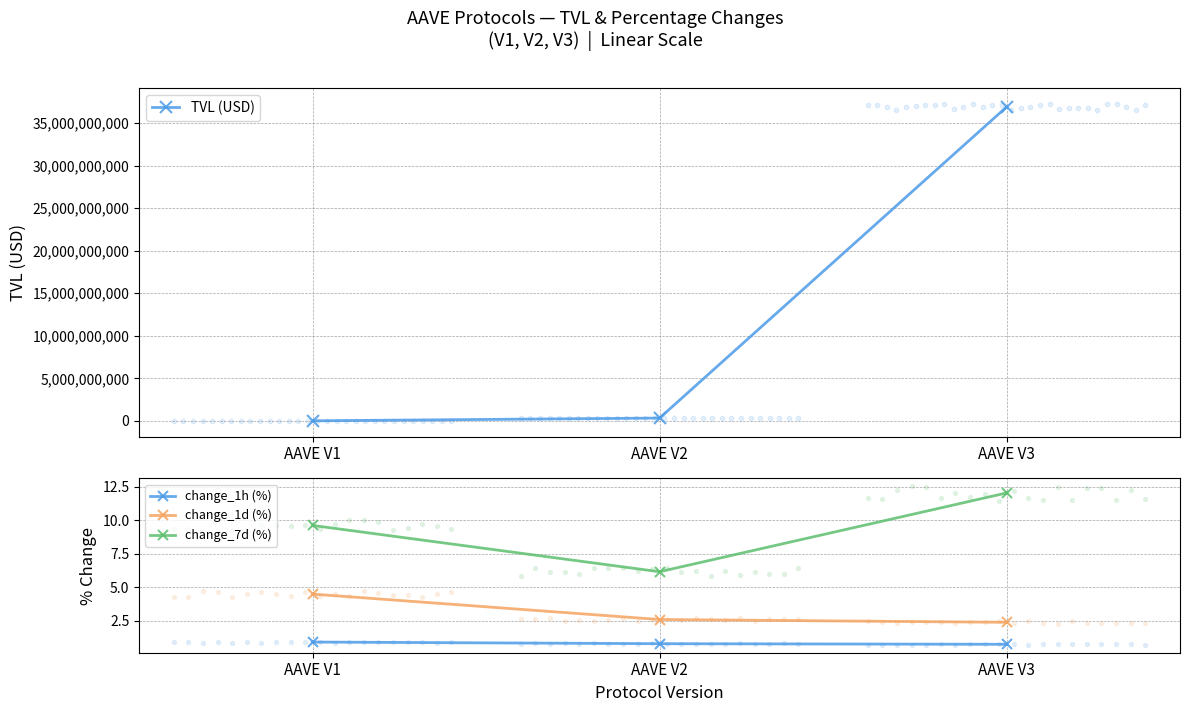

Which series has the widest spread of Y values?

TVL (USD)